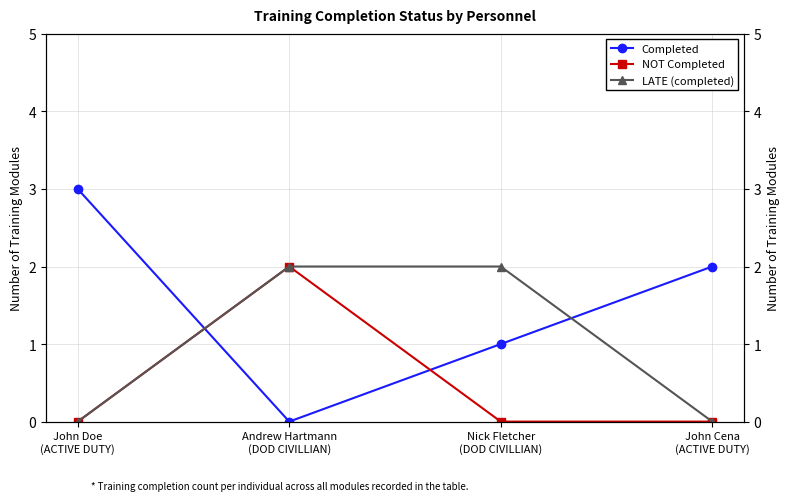

What is the sum of all NOT Completed values?

2